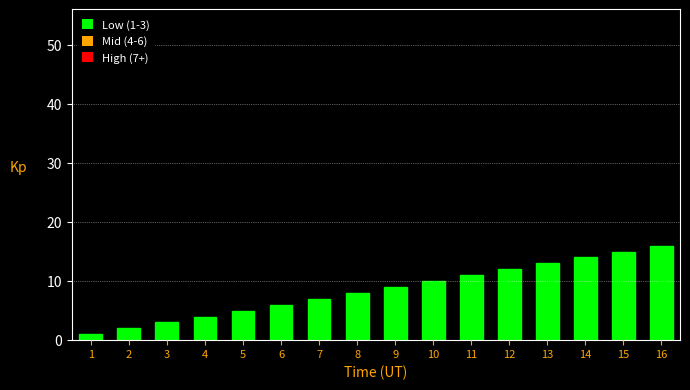

What is the sum of all values?

136